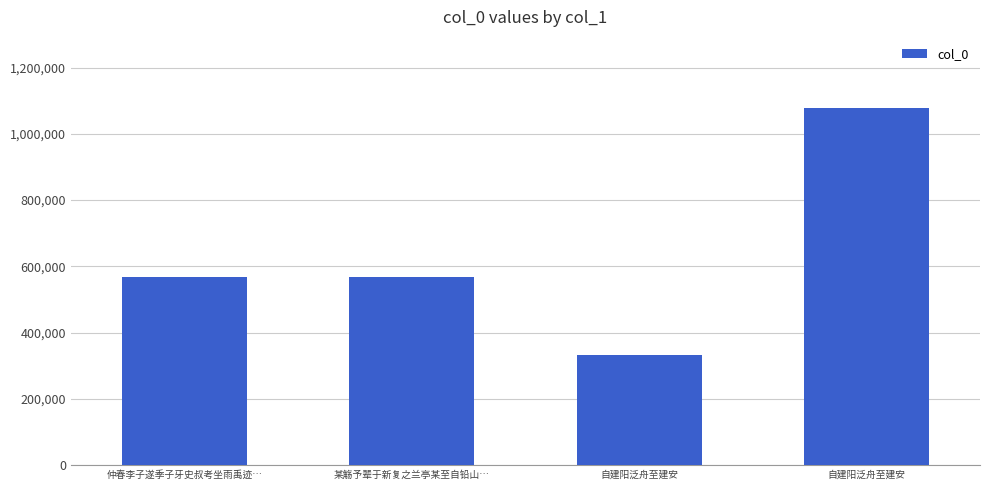

How many values are below 567355?

2